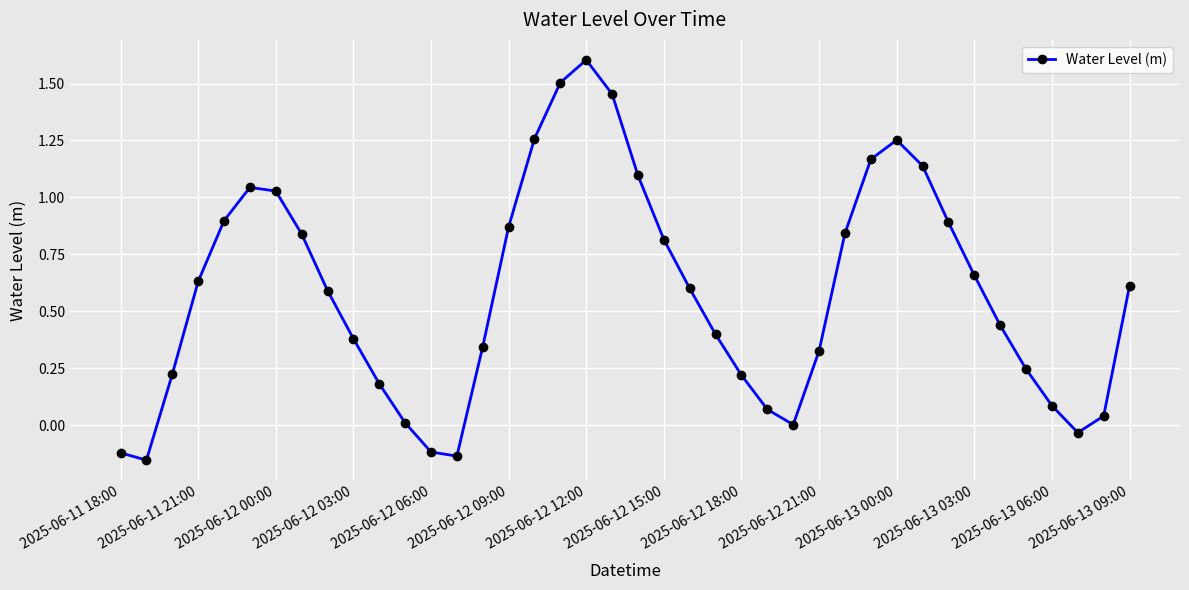

How many interior local peaks (higher than both neighbors) does the data have?

3